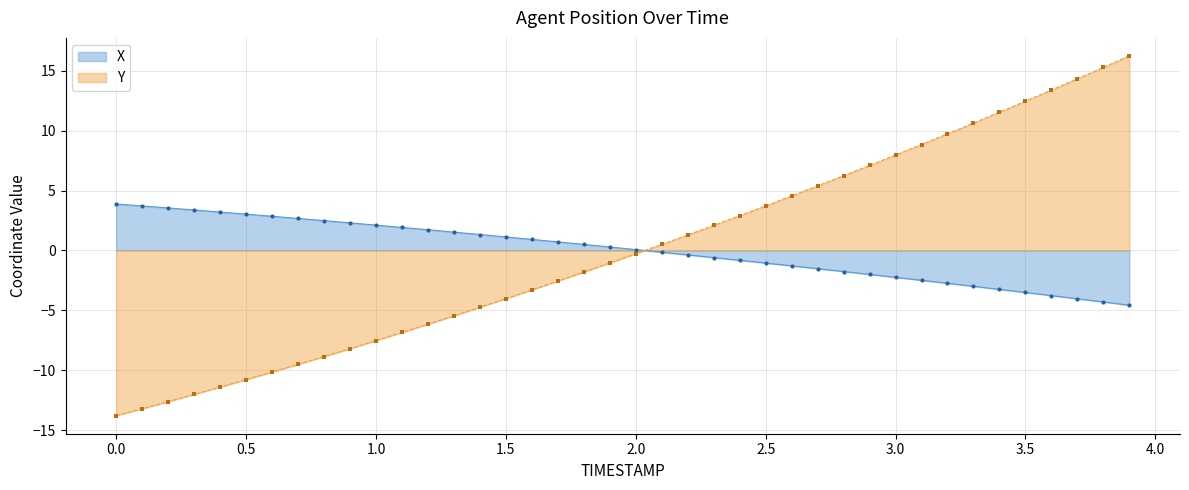

At 0.0, list the series in order from largest to smallest.

X, Y